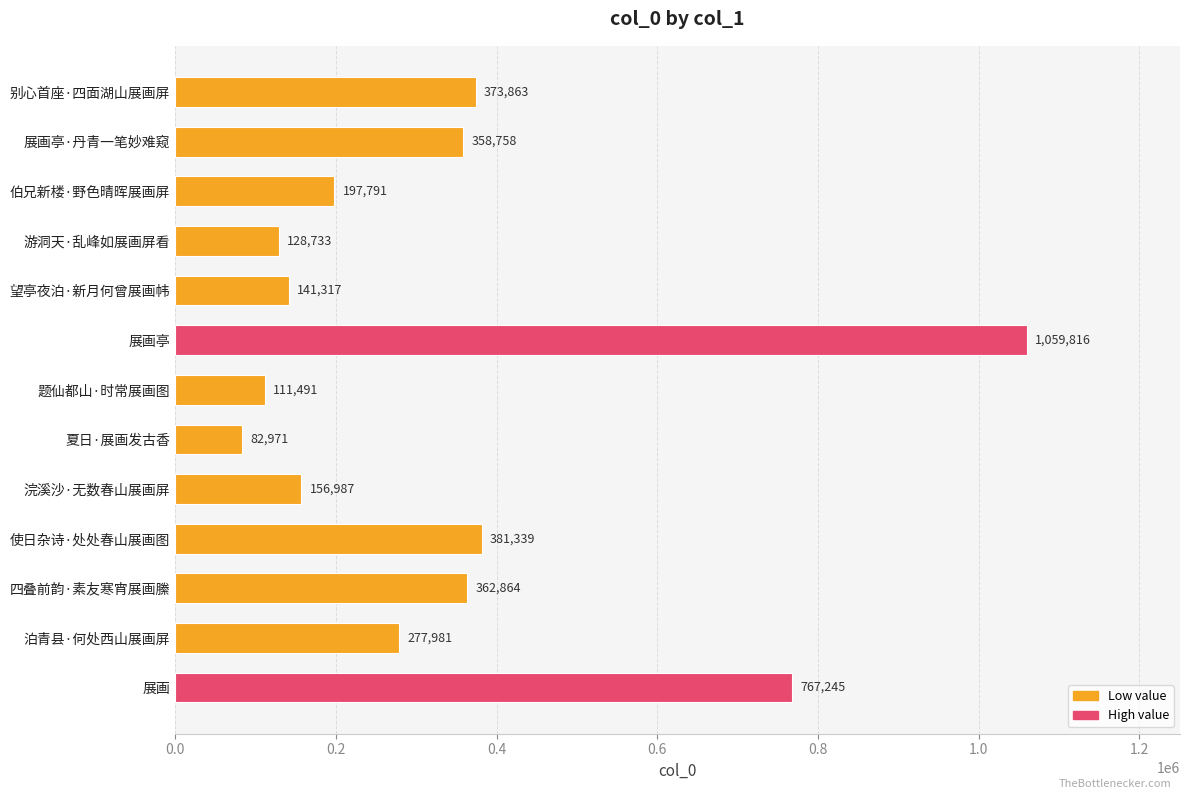

List the labels in order of value, largest first.

展画亭, 展画, 使日杂诗·处处春山展画图, 别心首座·四面湖山展画屏, 四叠前韵·素友寒宵展画縢, 展画亭·丹青一笔妙难窥, 泊青县·何处西山展画屏, 伯兄新楼·野色晴晖展画屏, 浣溪沙·无数春山展画屏, 望亭夜泊·新月何曾展画帏, 游洞天·乱峰如展画屏看, 题仙都山·时常展画图, 夏日·展画发古香